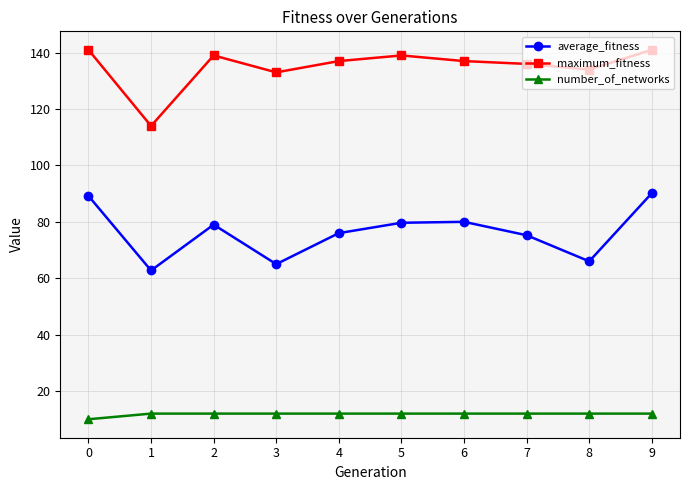

List the series in order of their peak value, lowest first.

number_of_networks, average_fitness, maximum_fitness